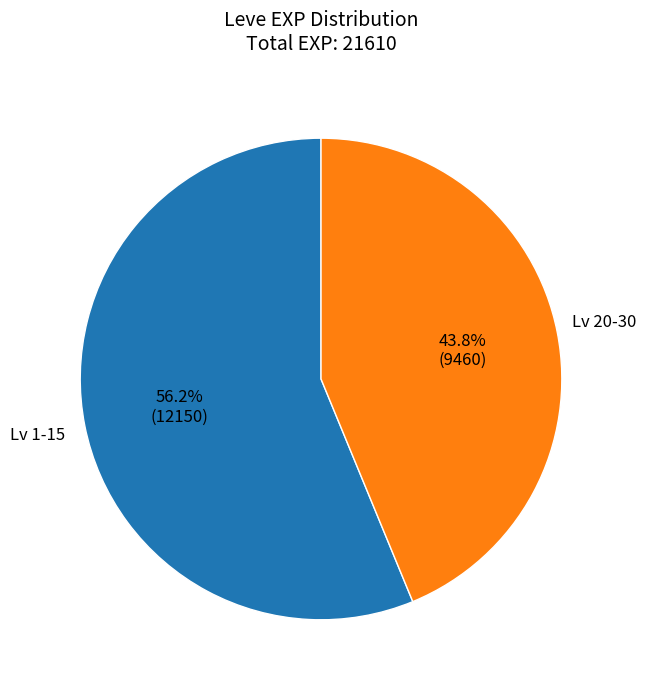

Between Lv 20-30 and Lv 1-15, which is larger?

Lv 1-15